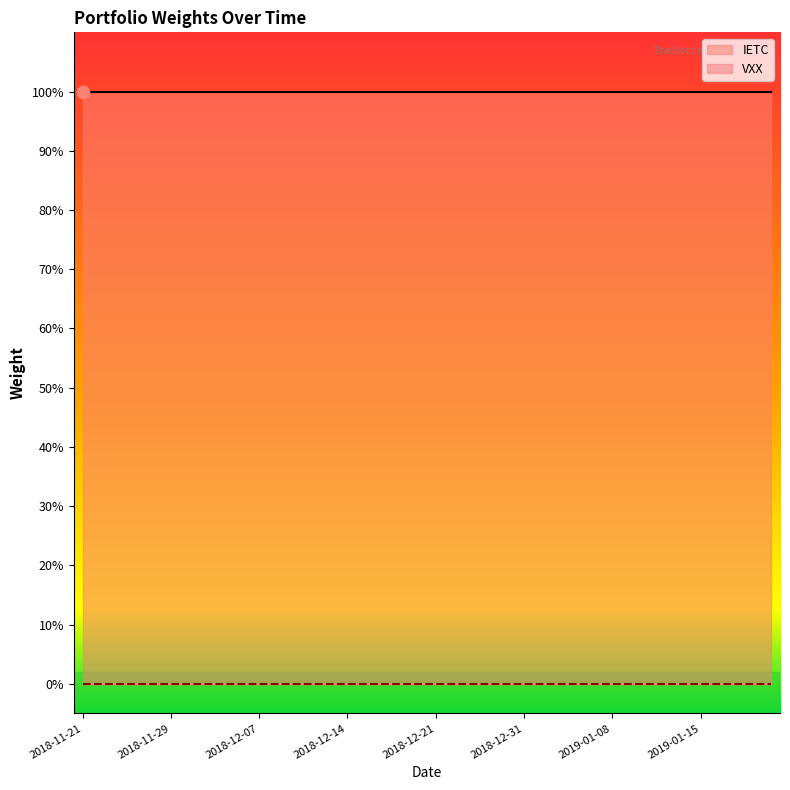

Is the value of VXX at 2018-12-24 greater than the value of IETC at 2018-12-19?

No